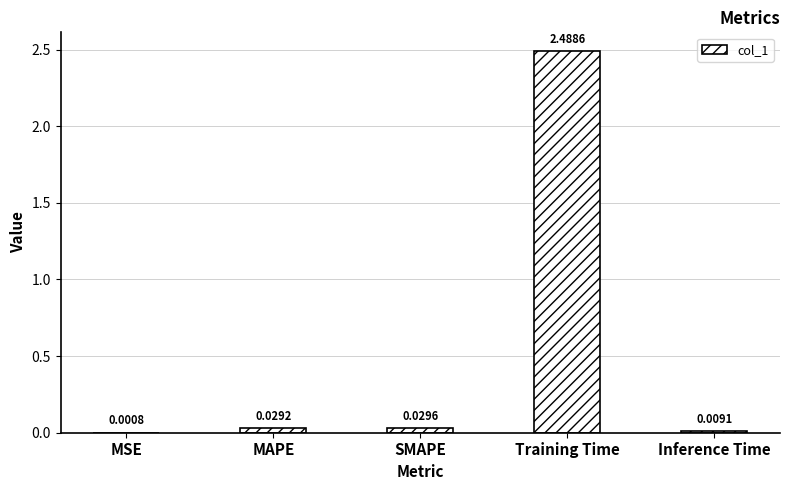

Which category has the highest value across all series?

Training Time